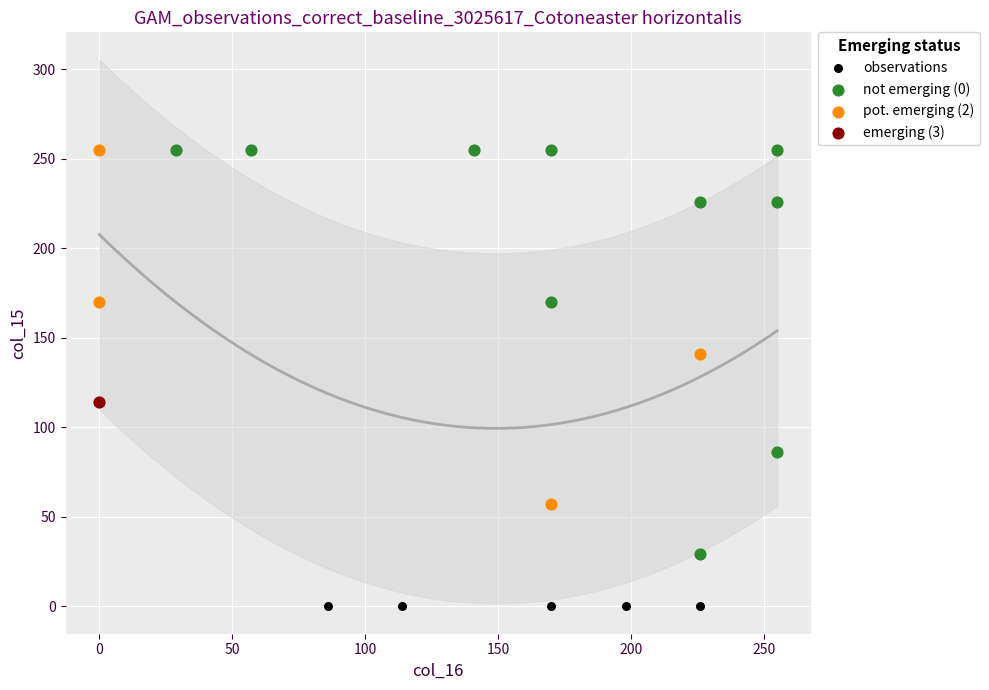

What are all the series names shown in the legend?

observations, not emerging (0), pot. emerging (2), emerging (3)